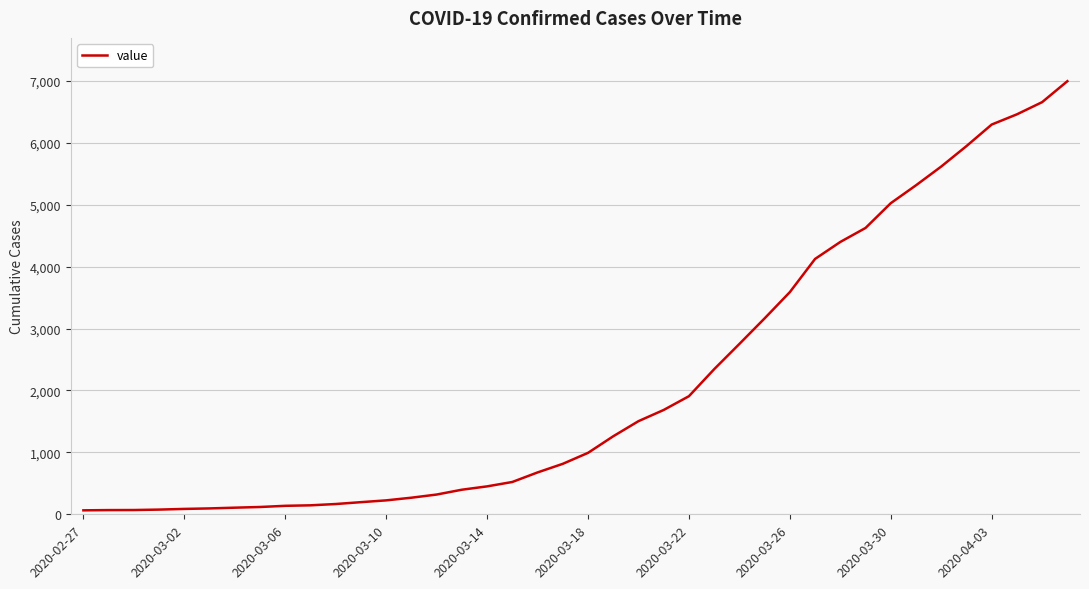

What is the difference between the maximum and minimum values?

6930